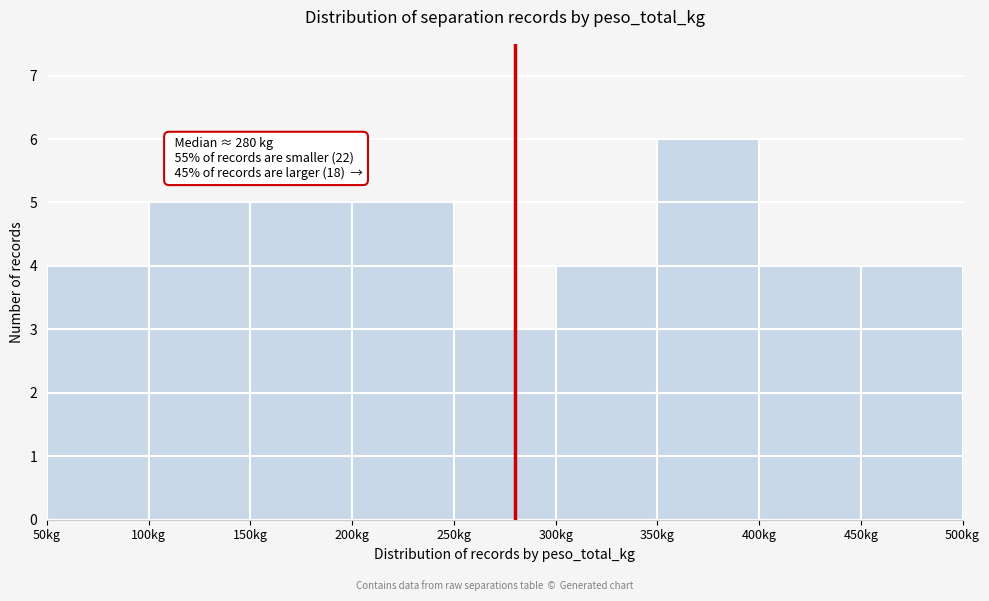

Over which range of the x-axis is the bar tallest?

350 to 400